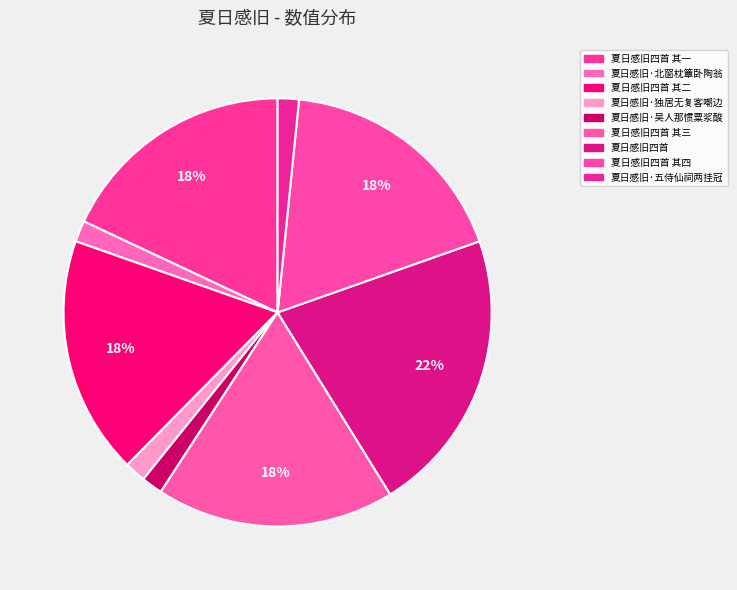

How many slices are in this pie chart?

9